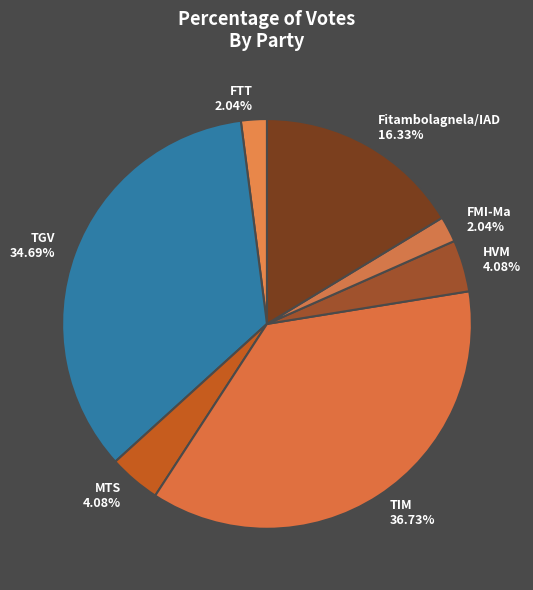

How many segments does this pie chart have?

7